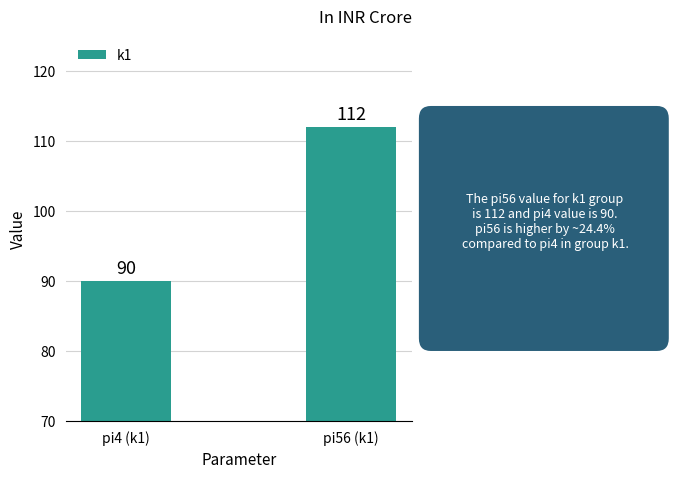

What is the average value?

101